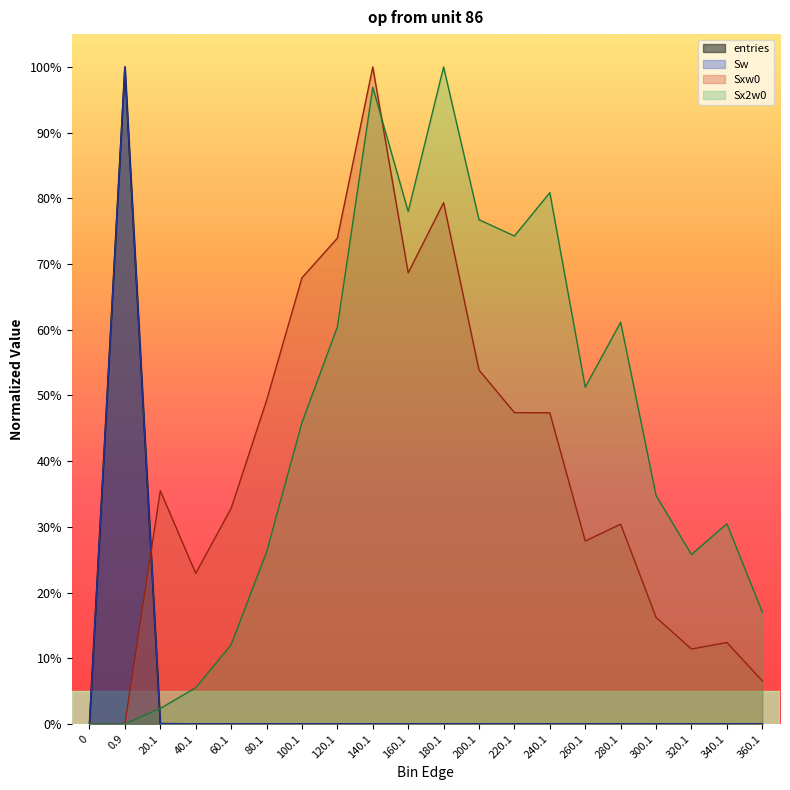

What position from the right is 200.1?

9